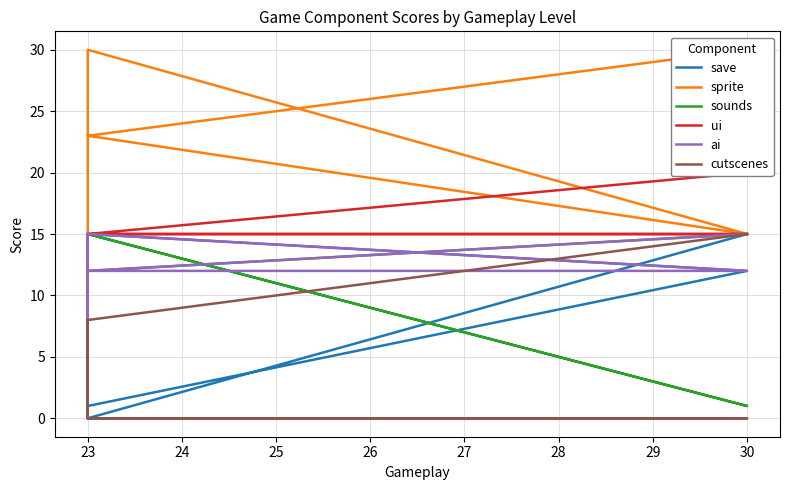

Between 25 and 26, which series saw the biggest shift?

sounds